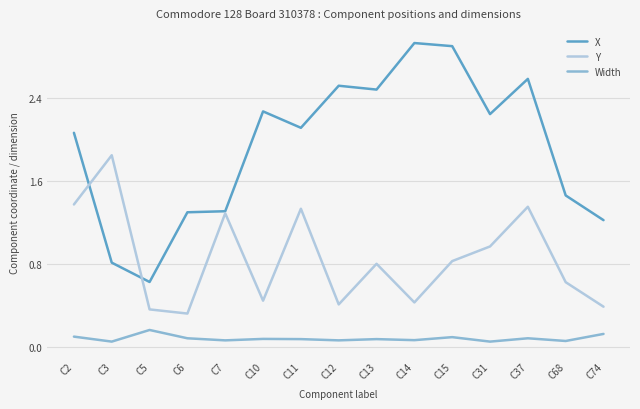

Which label corresponds to the largest value in the chart?

C14